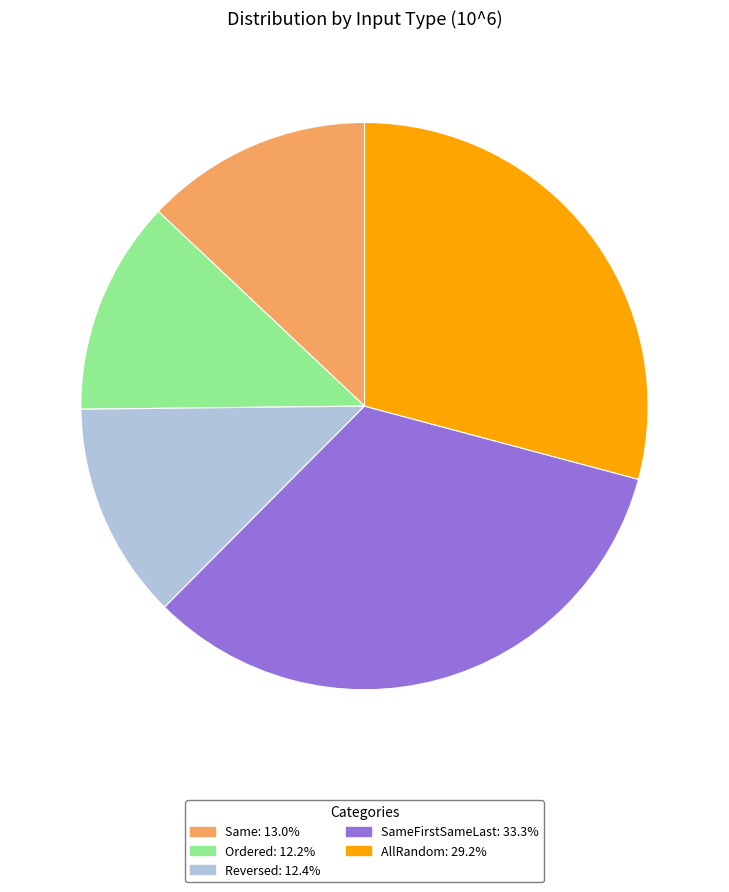

Is there any slice that represents more than half of the pie?

No